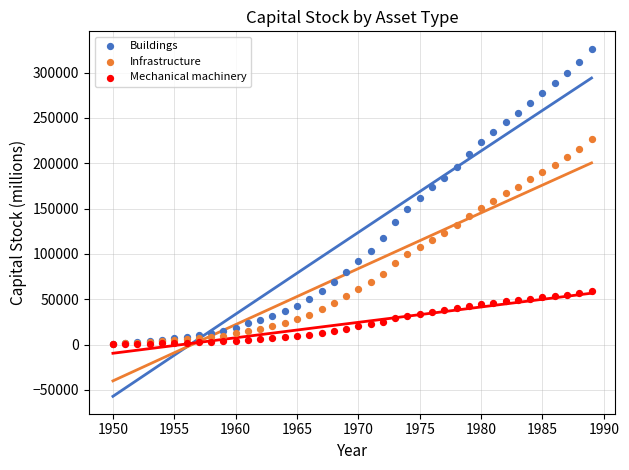

What are all the series names shown in the legend?

Buildings, Infrastructure, Mechanical machinery